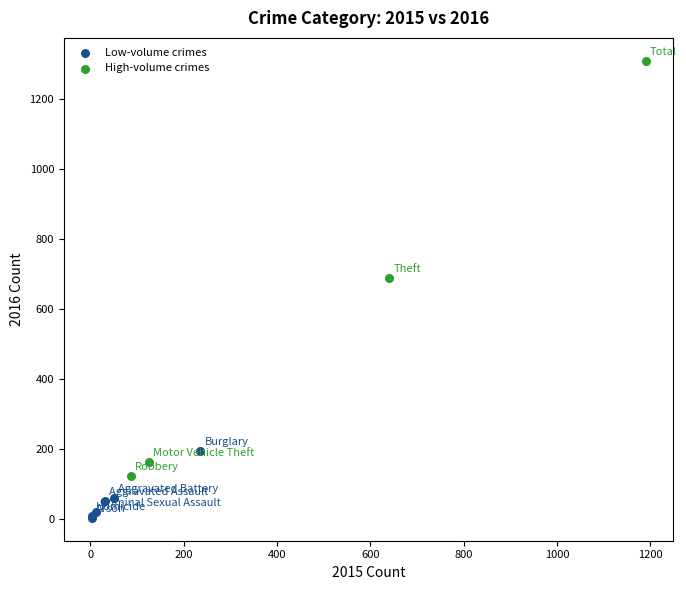

Which series contains the lowest Y value?

Low-volume crimes